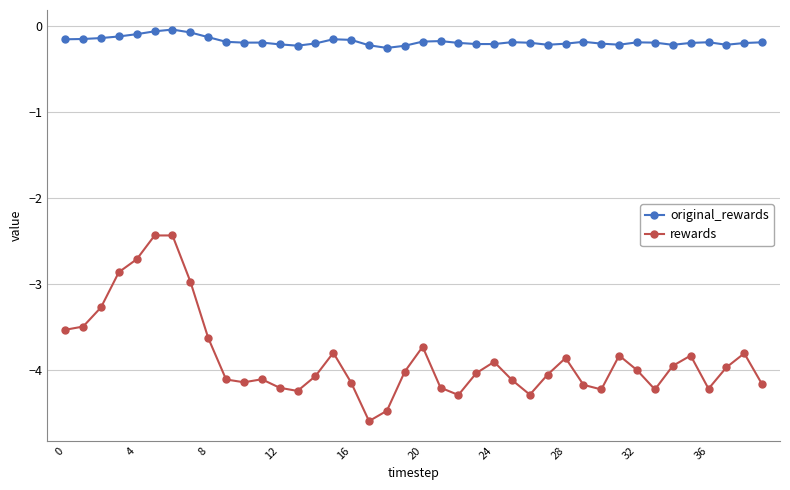

What is the value of the rewards point at the 35th from the left?

-4.0